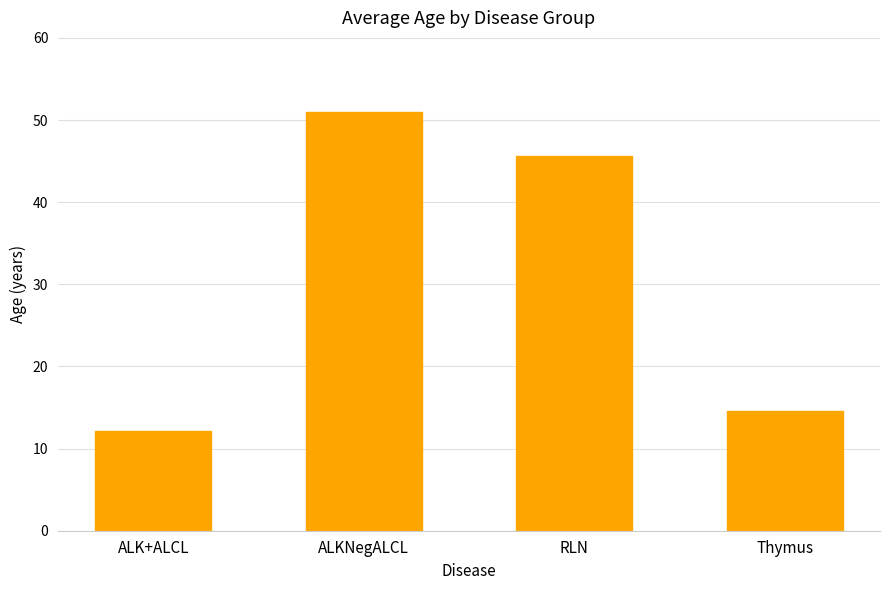

What is the difference between the maximum and minimum values?

38.9